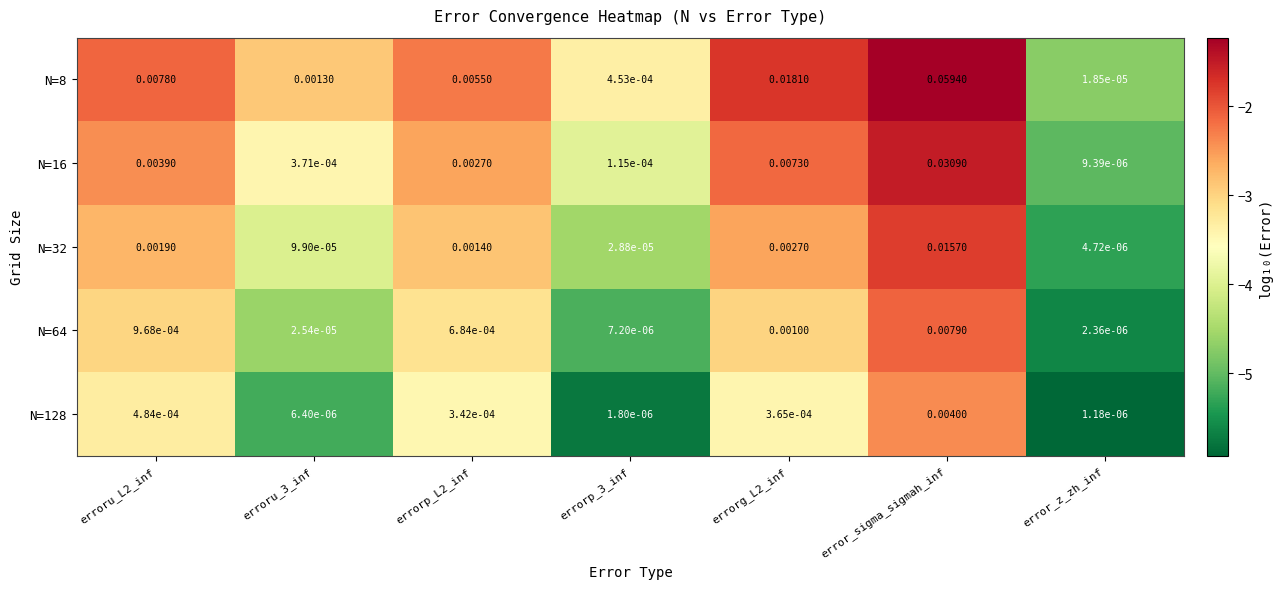

Is the value of N=128 at errorp_3_inf greater than the value of N=64 at erroru_3_inf?

No